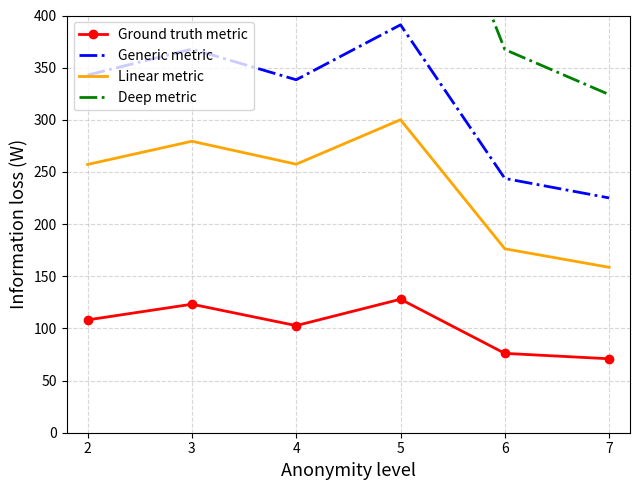

What is the average value of the Generic metric series?

318.2